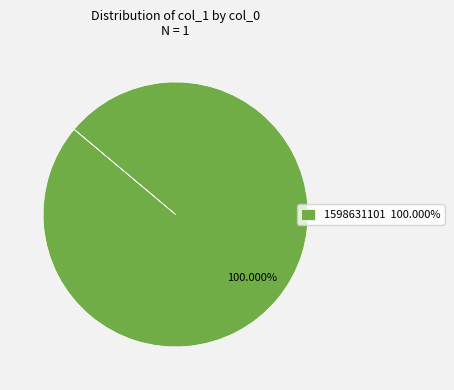

What is the majority slice?

1598631101 100.000%